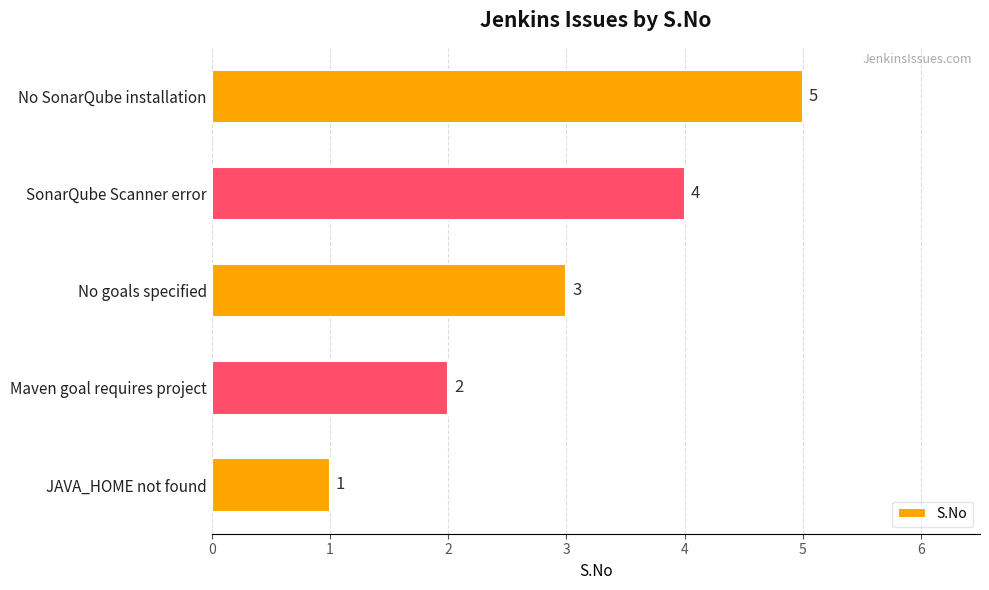

What is the greatest value displayed?

5